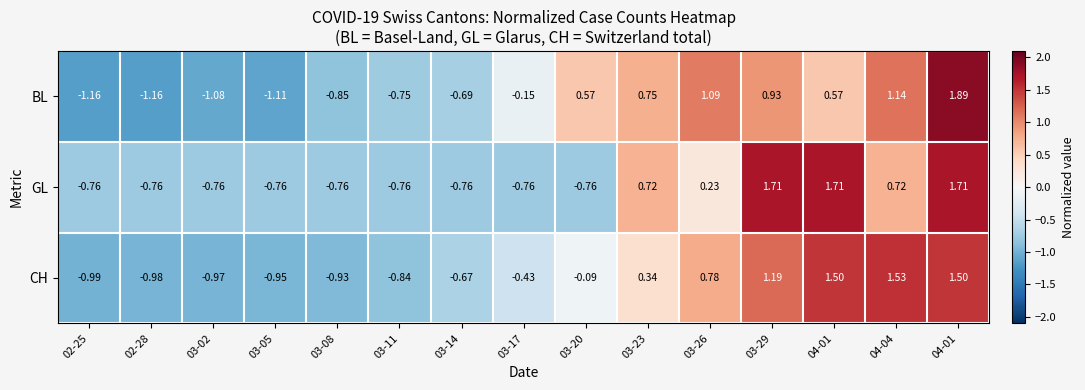

Reading left to right, transcribe all the data shown in this chart.

BL: 02-25=-1.2	02-28=-1.2	03-02=-1.1	03-05=-1.1	03-08=-0.8	03-11=-0.8	03-14=-0.7	03-17=-0.1	03-20=0.6	03-23=0.8	03-26=1.1	03-29=0.9	04-01=0.6	04-04=1.1	04-01=1.9
GL: 02-25=-0.8	02-28=-0.8	03-02=-0.8	03-05=-0.8	03-08=-0.8	03-11=-0.8	03-14=-0.8	03-17=-0.8	03-20=-0.8	03-23=0.7	03-26=0.2	03-29=1.7	04-01=1.7	04-04=0.7	04-01=1.7
CH: 02-25=-1.0	02-28=-1.0	03-02=-1.0	03-05=-0.9	03-08=-0.9	03-11=-0.8	03-14=-0.7	03-17=-0.4	03-20=-0.1	03-23=0.3	03-26=0.8	03-29=1.2	04-01=1.5	04-04=1.5	04-01=1.5